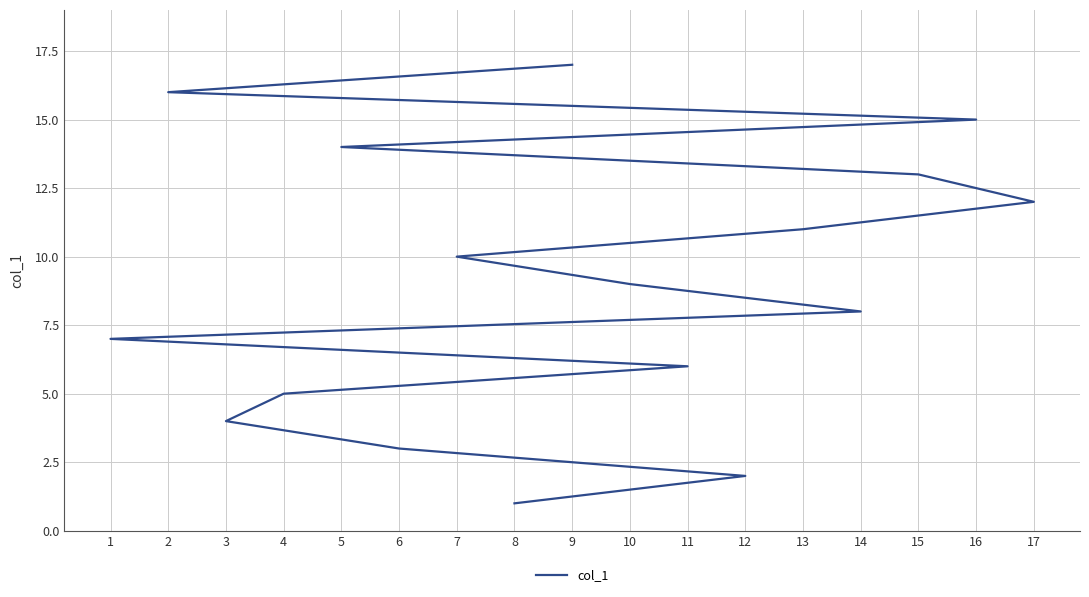

True or false: the data has more than 1 interior local peaks.

False